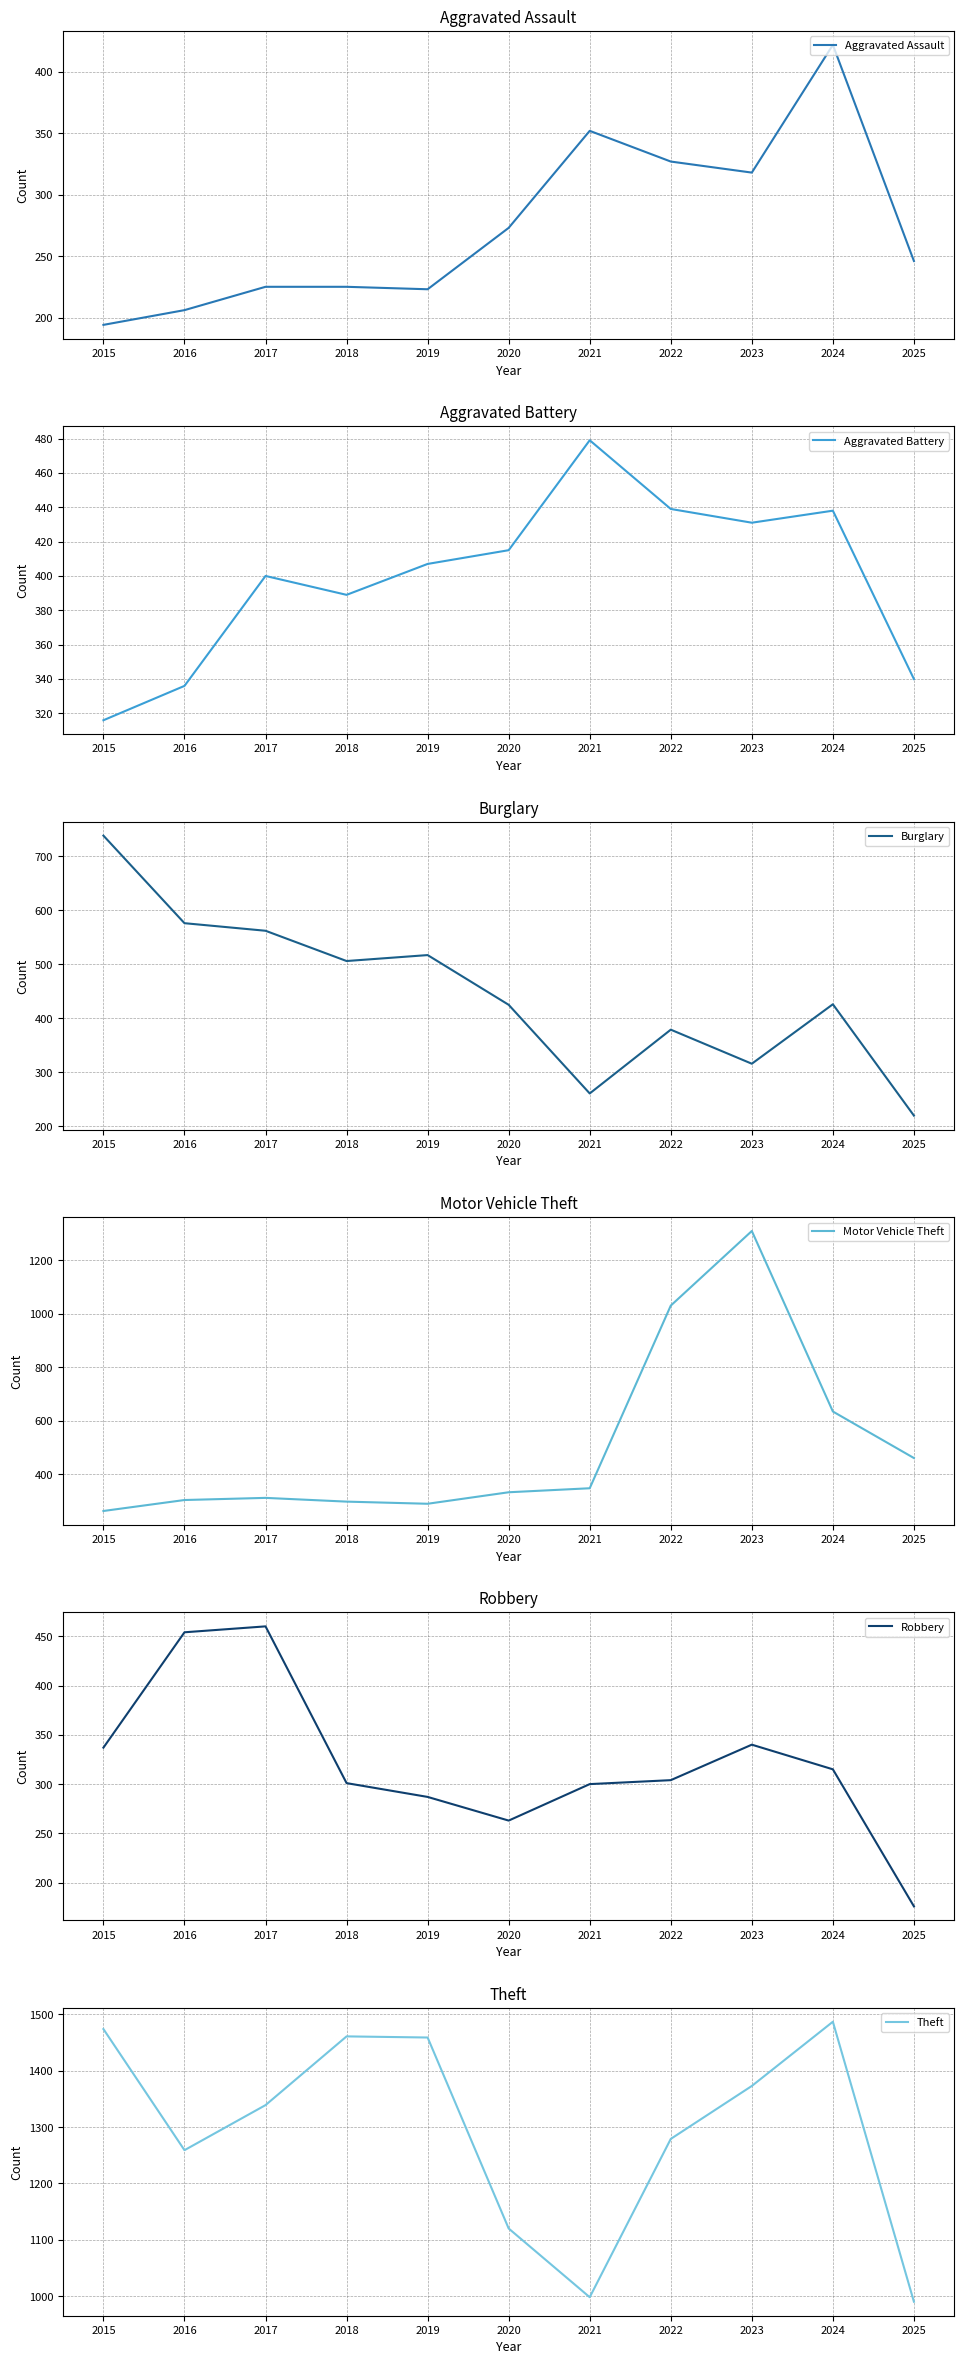

Count the number of categories in the chart.

11